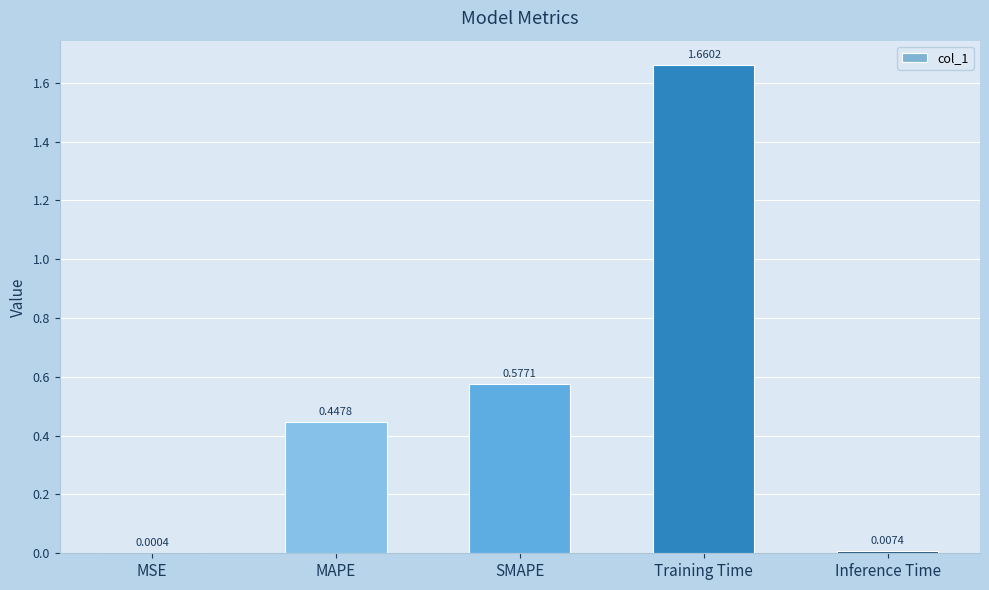

True or false: the data shows 0.1 at MAPE.

False